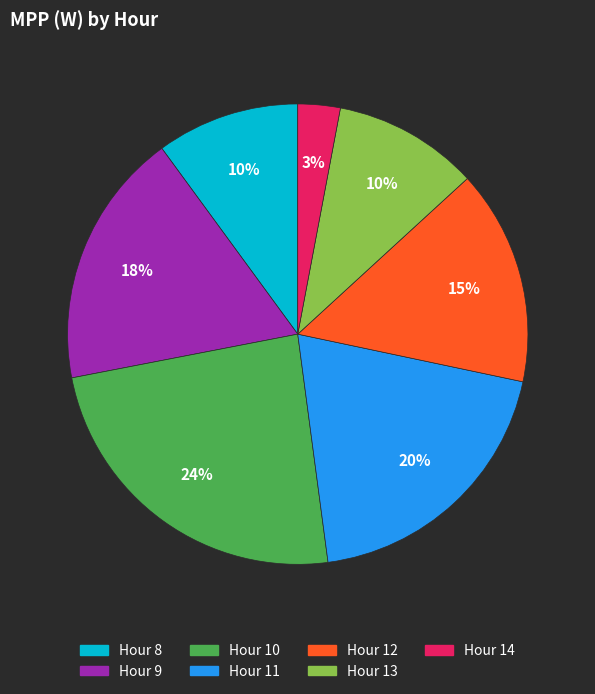

What is the smallest slice in the pie chart?

Hour 14